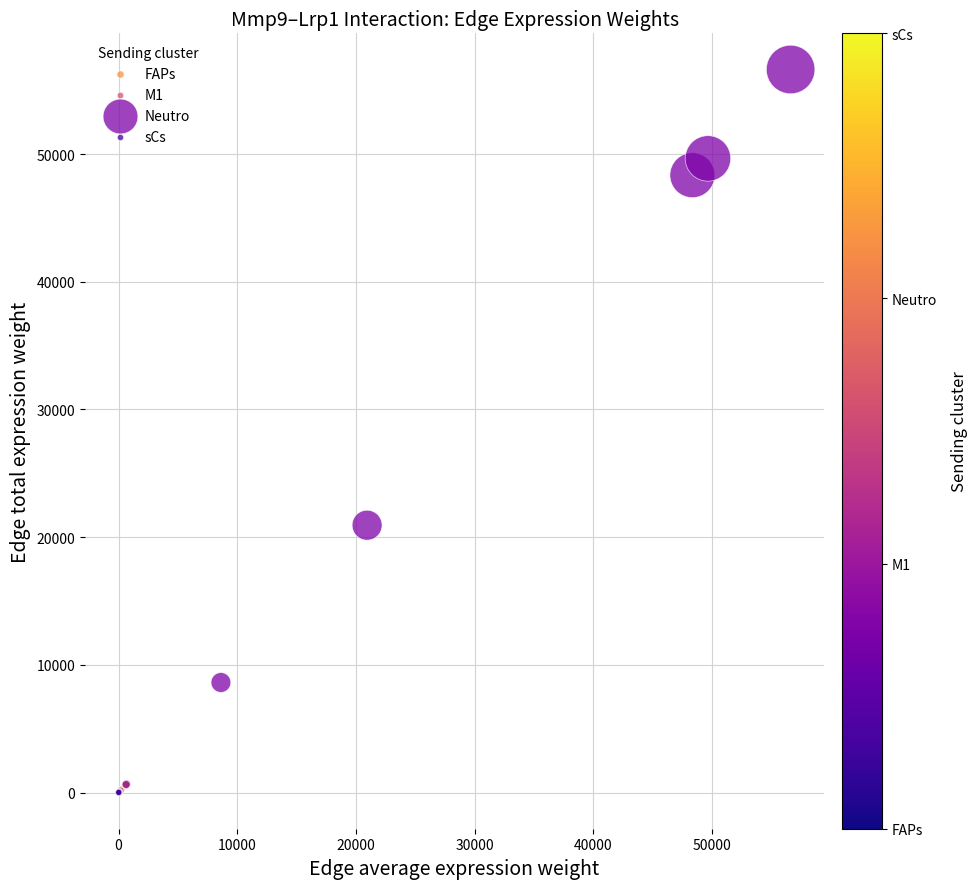

Which series has the largest Y range (max minus min)?

Neutro